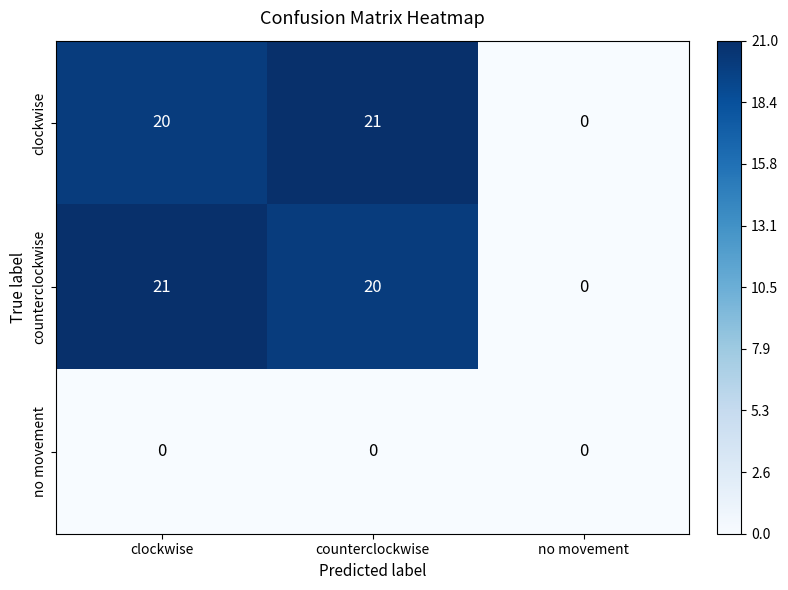

Reading left to right, what are all the values shown in this chart?

clockwise: clockwise=20	counterclockwise=21	no movement=0
counterclockwise: clockwise=21	counterclockwise=20	no movement=0
no movement: clockwise=0	counterclockwise=0	no movement=0